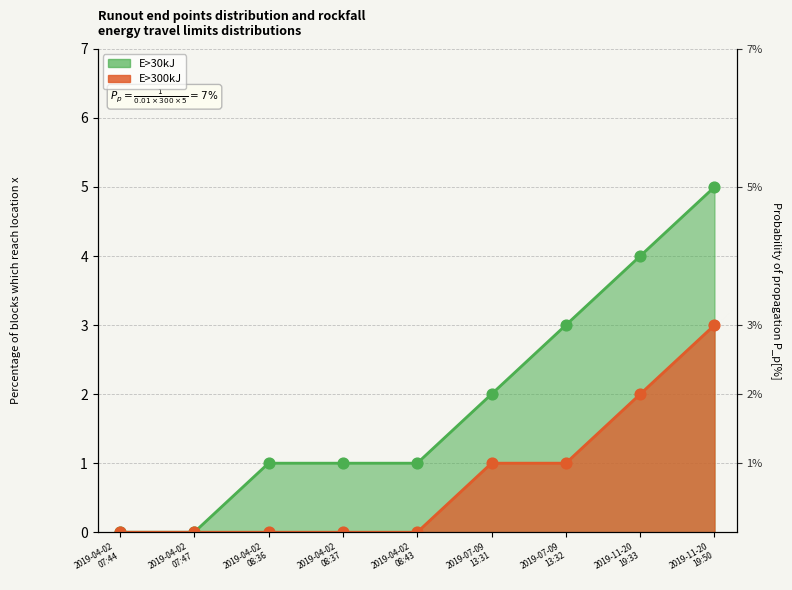

What is the total value across all series at 2019-04-02 08:36?

1